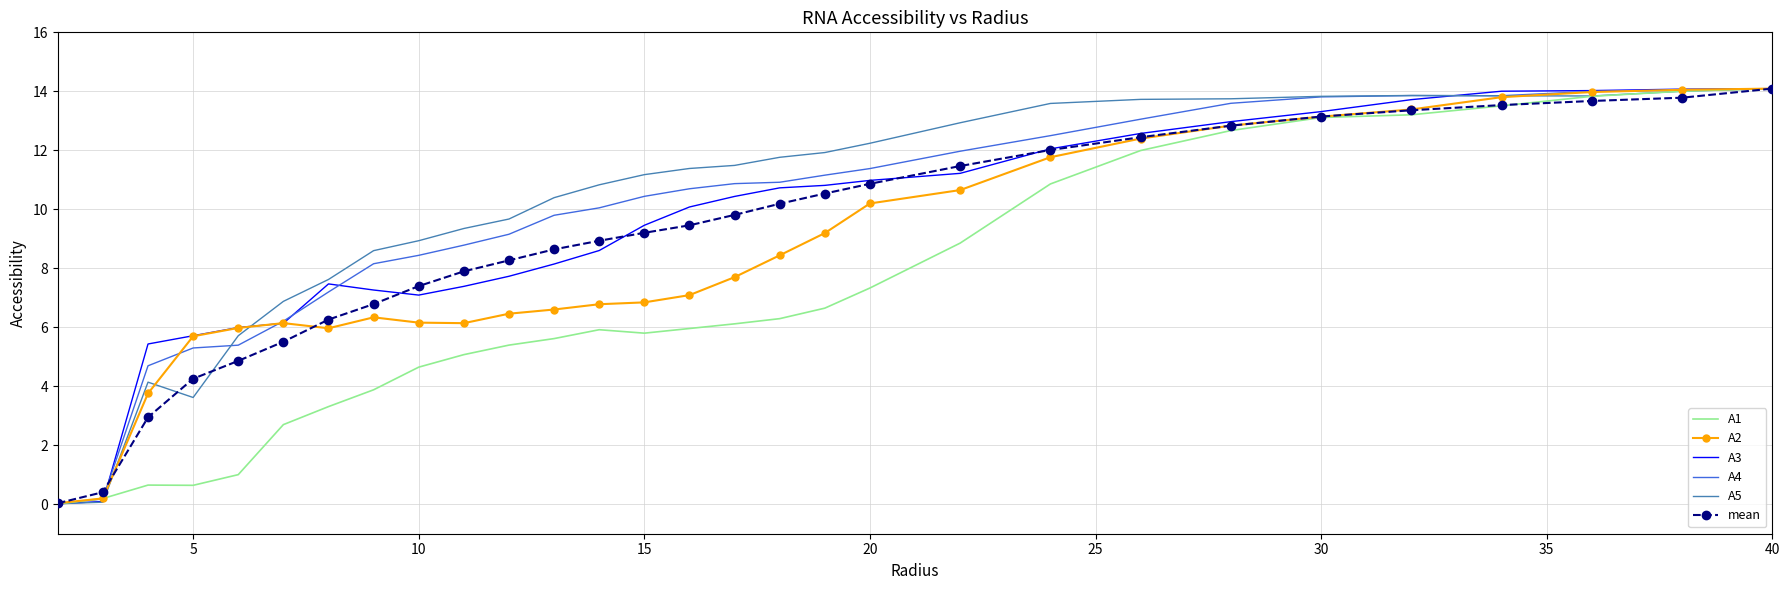

What is the maximum value shown in the chart?

14.1